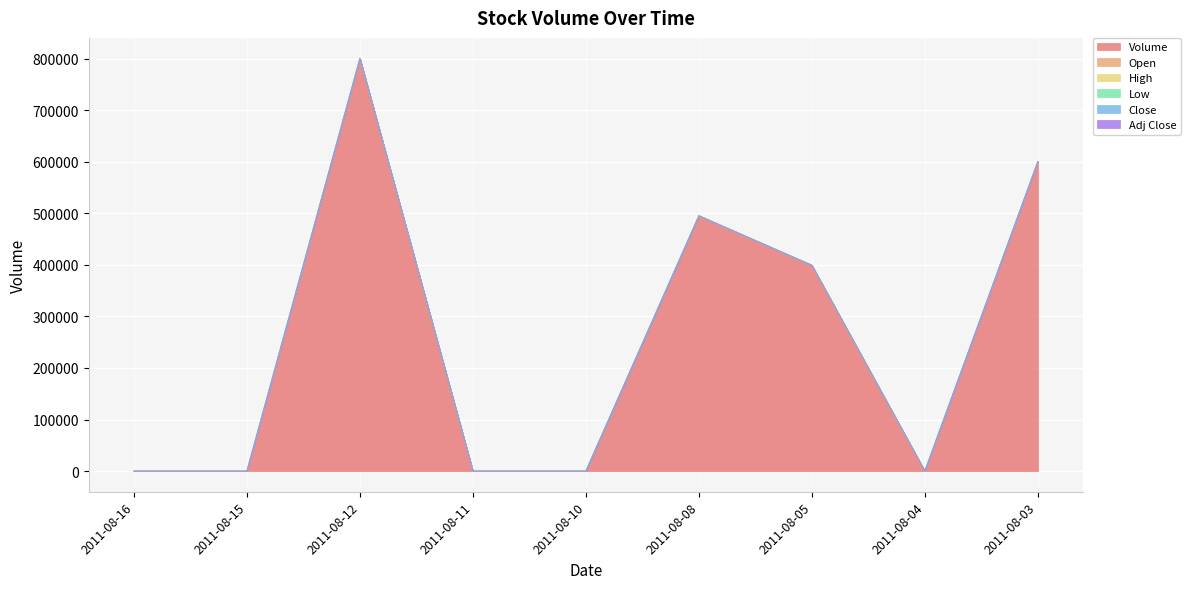

Between 2011-08-16 and 2011-08-03, which series saw the biggest shift?

Volume